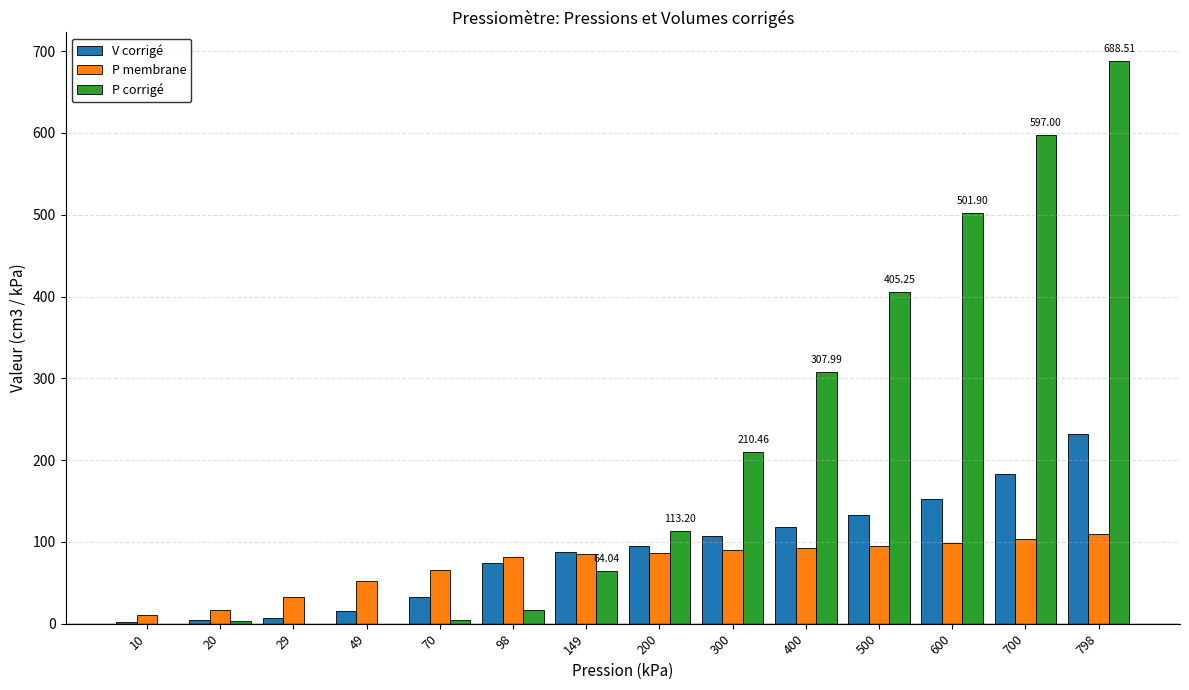

How many values in the P membrane series exceed 86?

7